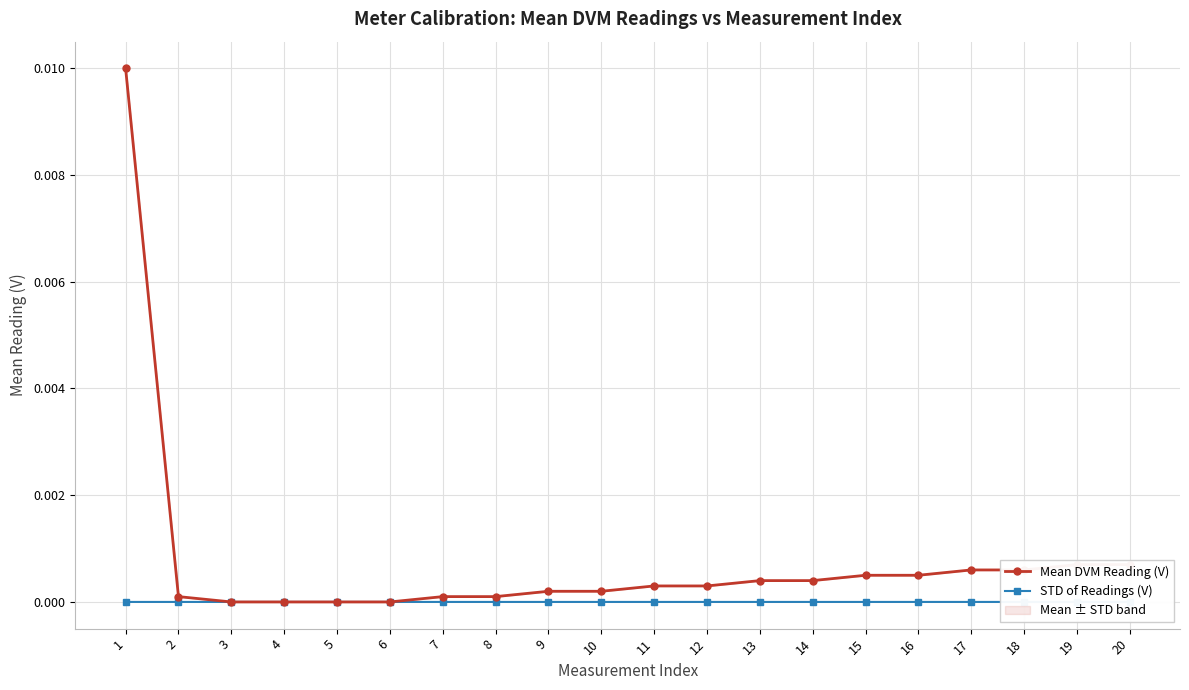

How many intersections are there between STD of Readings (V) and Mean DVM Reading (V)?

2